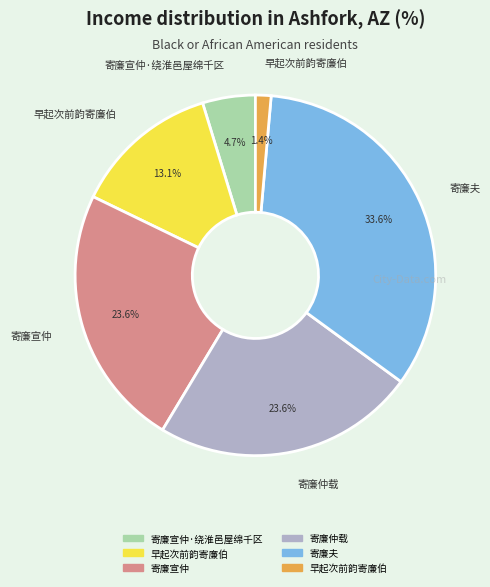

Is there a majority slice in this chart?

No